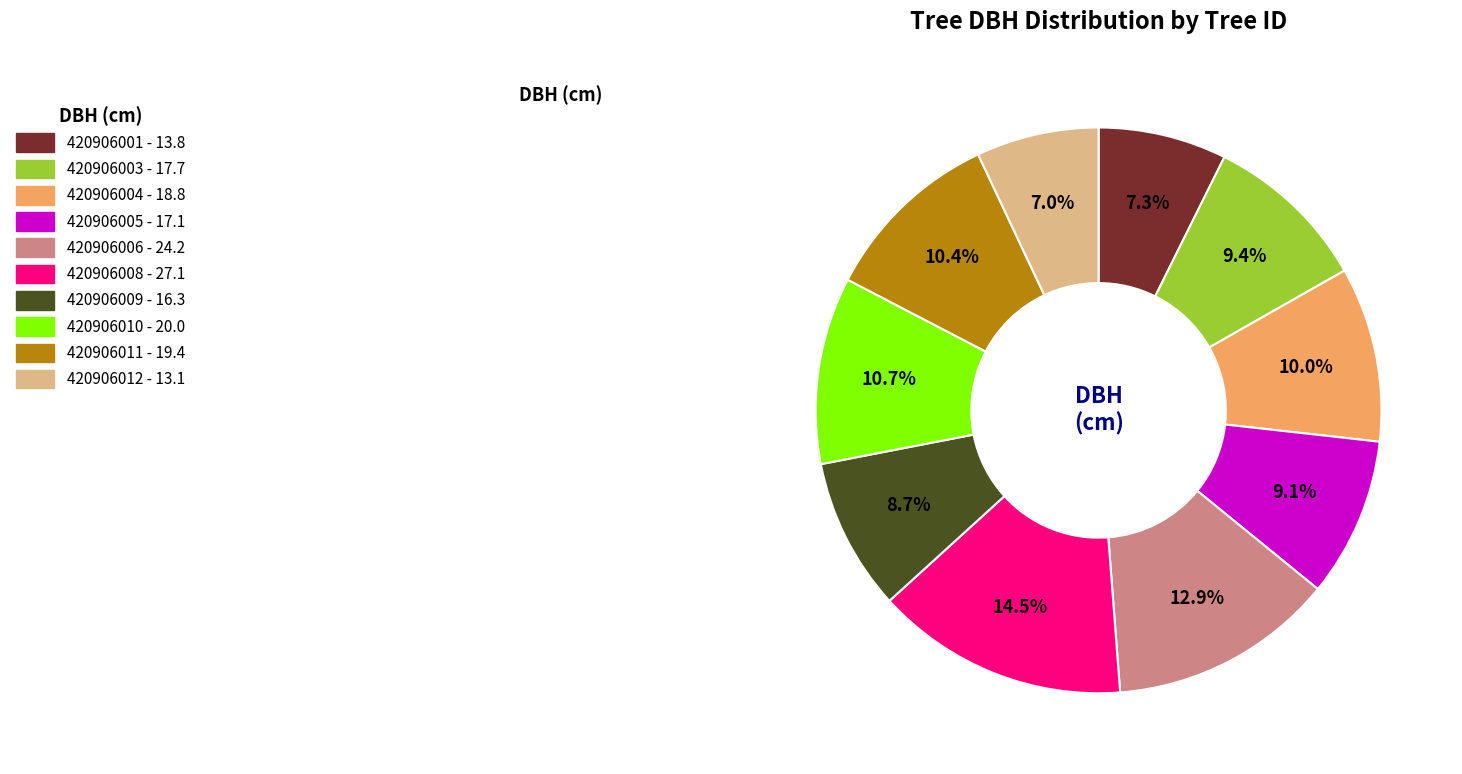

Between 420906005 and 420906001, which is larger?

420906005